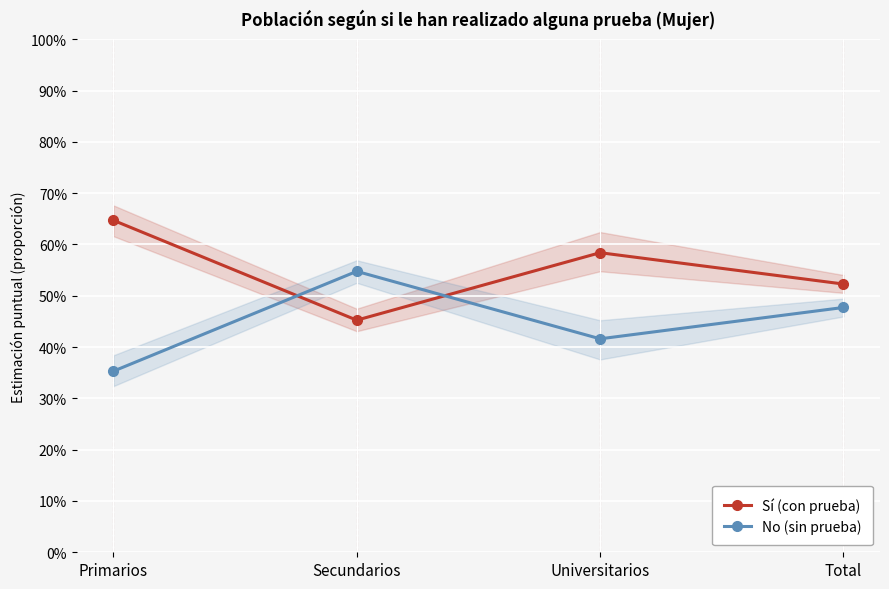

Which series ends up on top after the final intersection of Sí (con prueba) and No (sin prueba)?

Sí (con prueba)